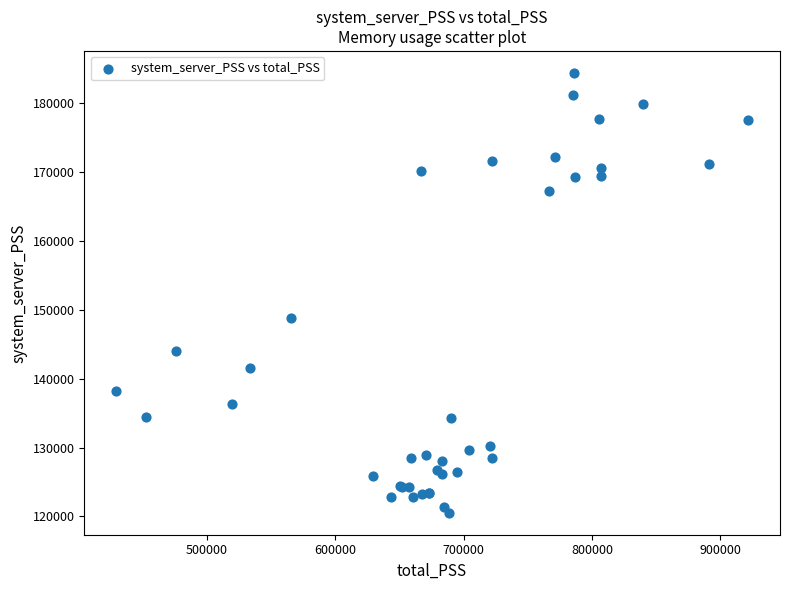

What Y value in the scatter plot is closest to 152481?

148754